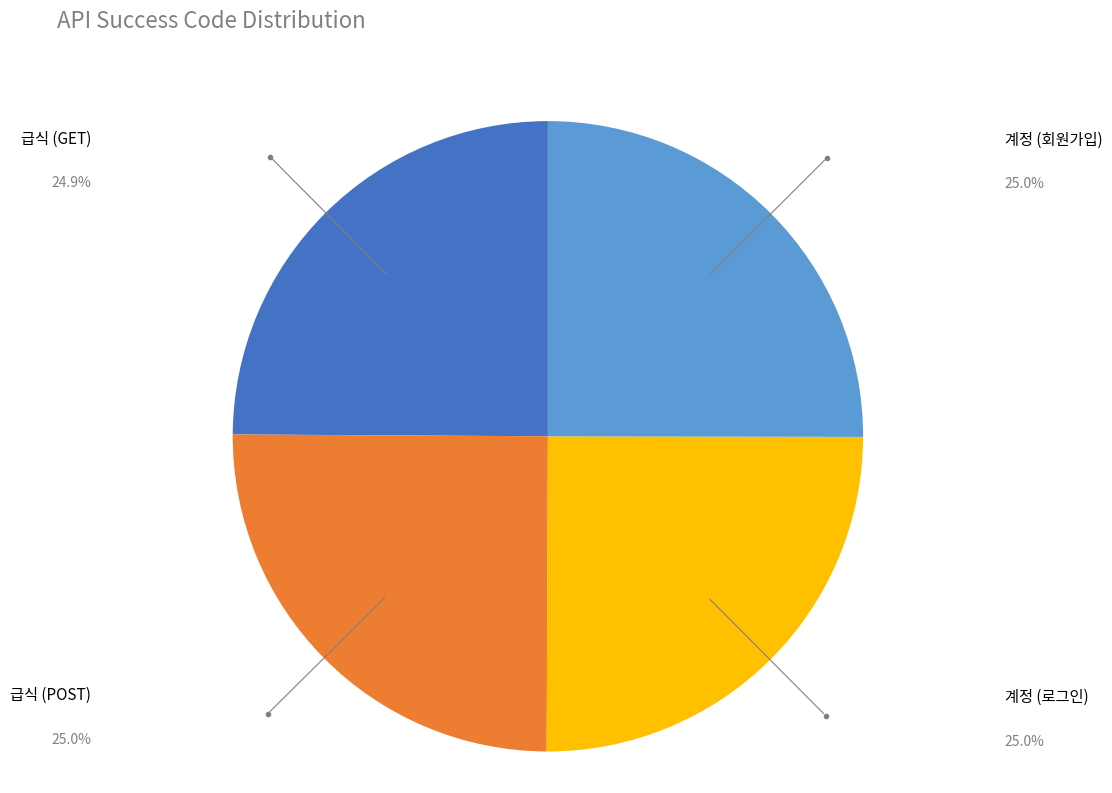

Count the number of slices in the pie.

4